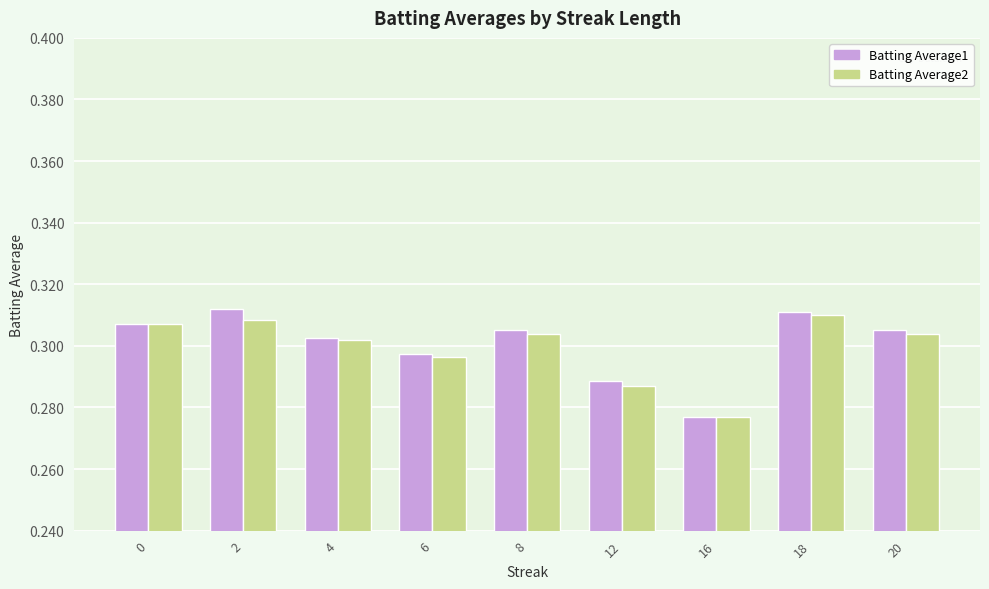

How many groups of bars are there?

9